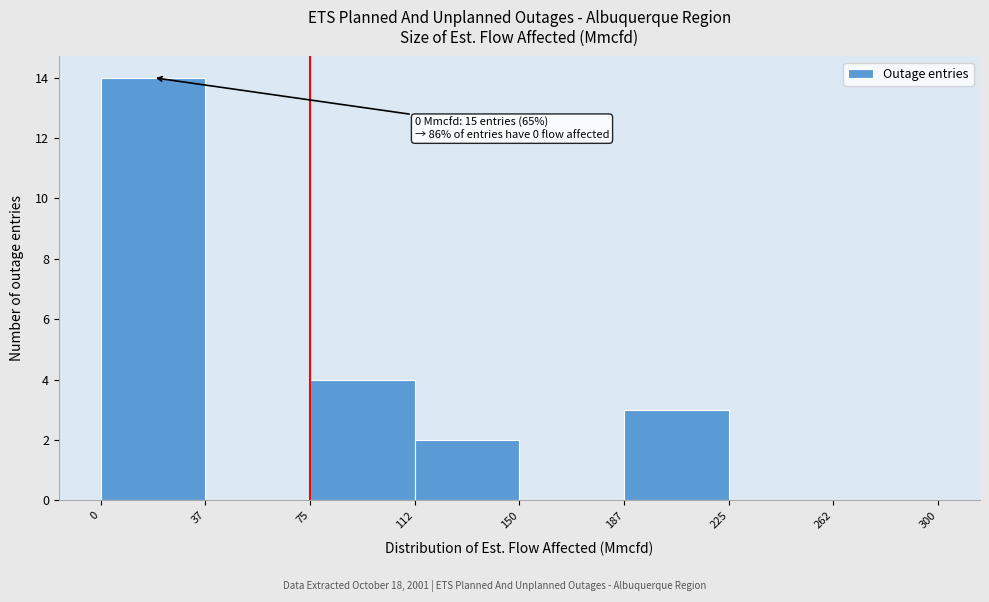

Over which range of the x-axis is the bar tallest?

0 to 37